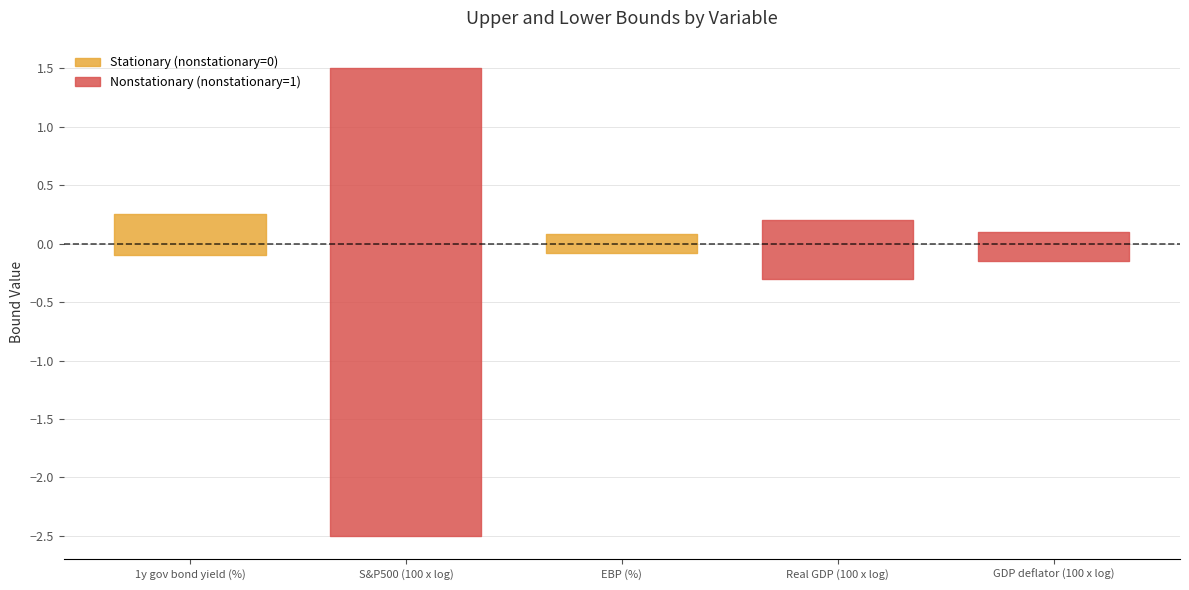

What position from the left is EBP (%)?

3